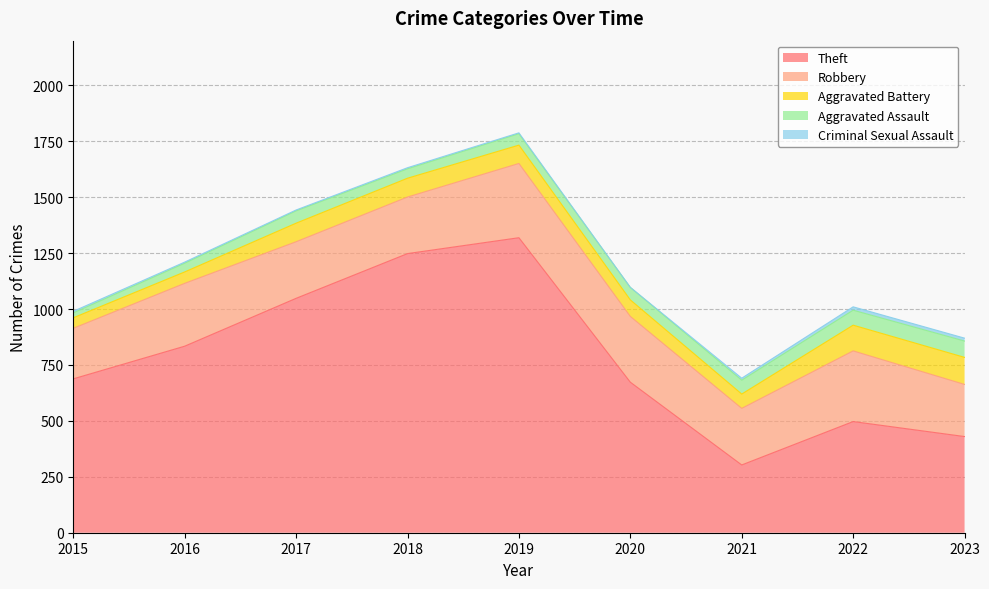

What is the greatest value displayed?

1319